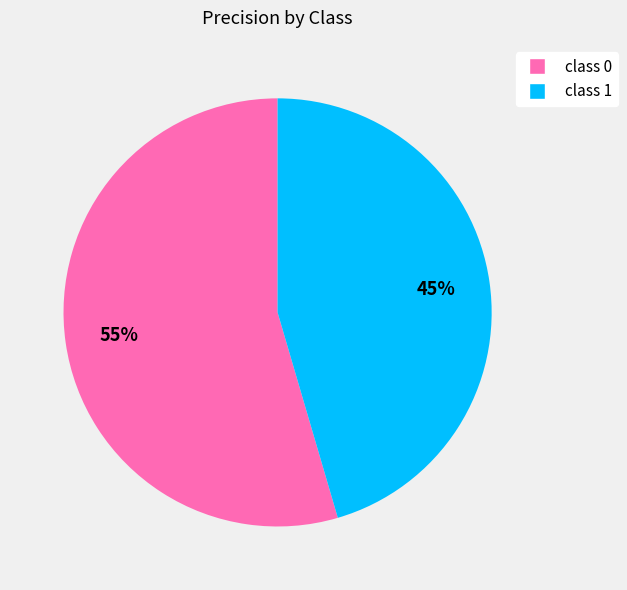

Is class 1 the majority of the pie?

No